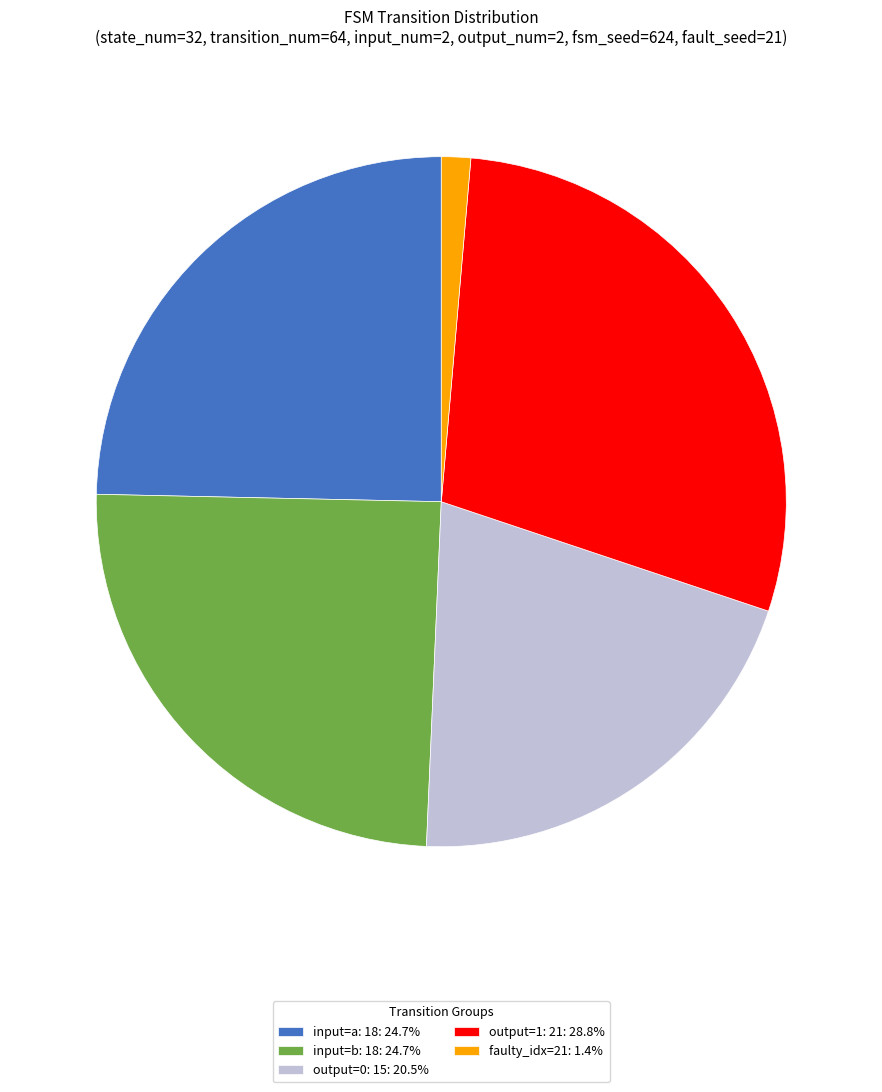

Is there any slice that represents more than half of the pie?

No